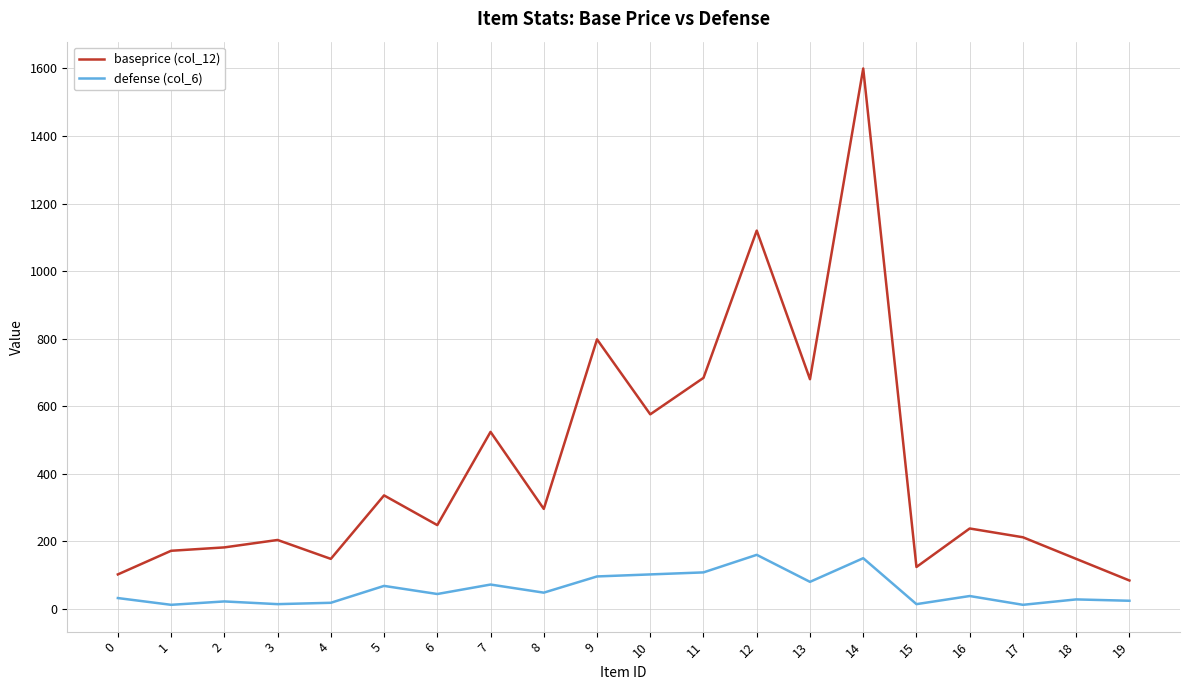

What is the total value across all series at 4?

166